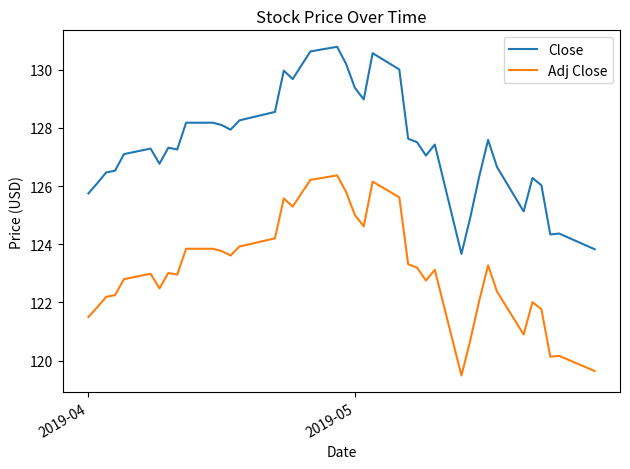

Which series has the largest range (max minus min)?

Close